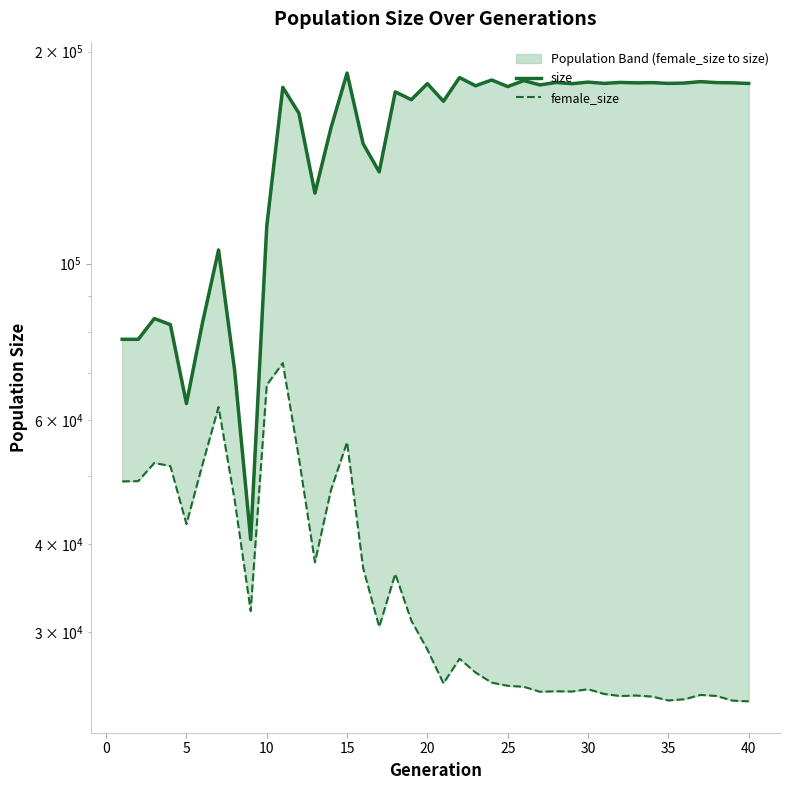

What are all the series names shown in the legend?

size, female_size